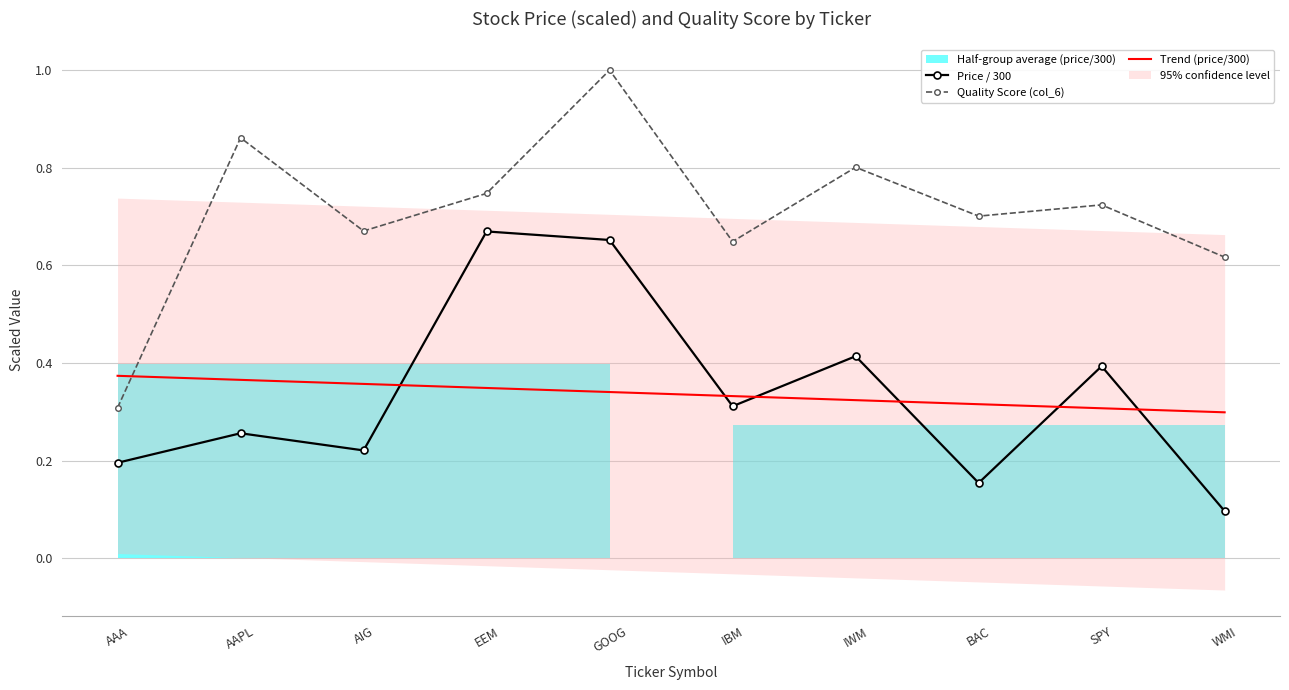

Between IBM and BAC, which is larger?

IBM